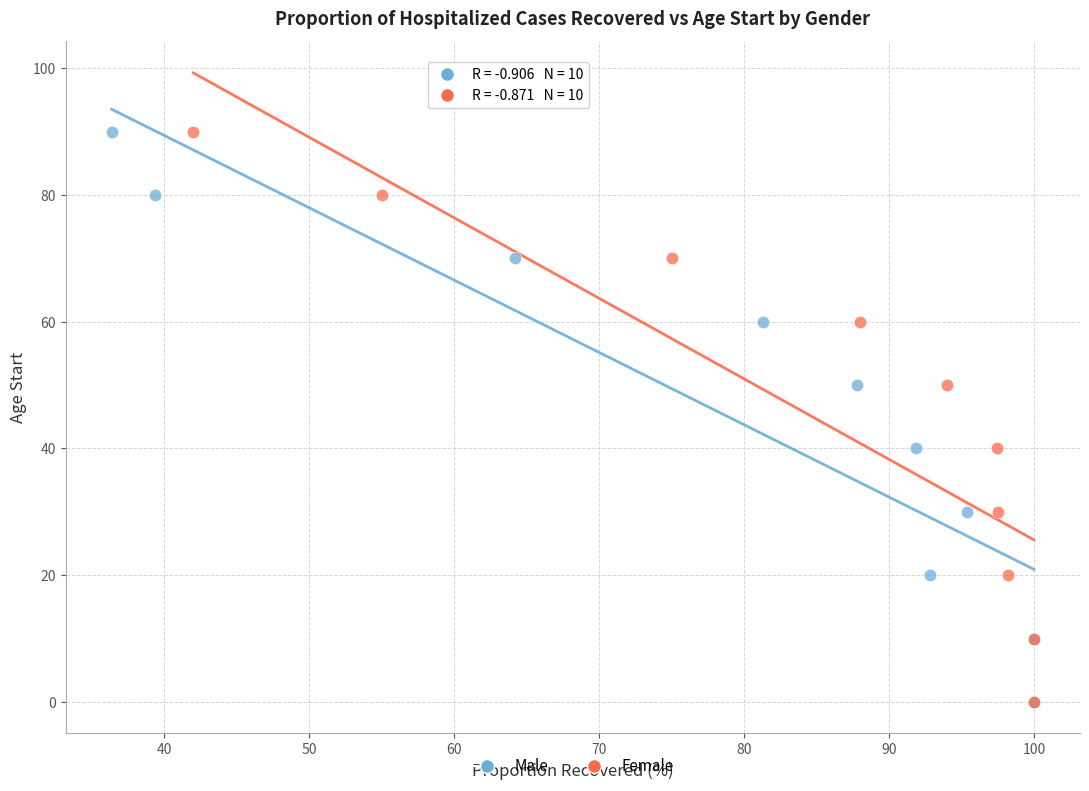

What are all the series names shown in the legend?

Male, Female